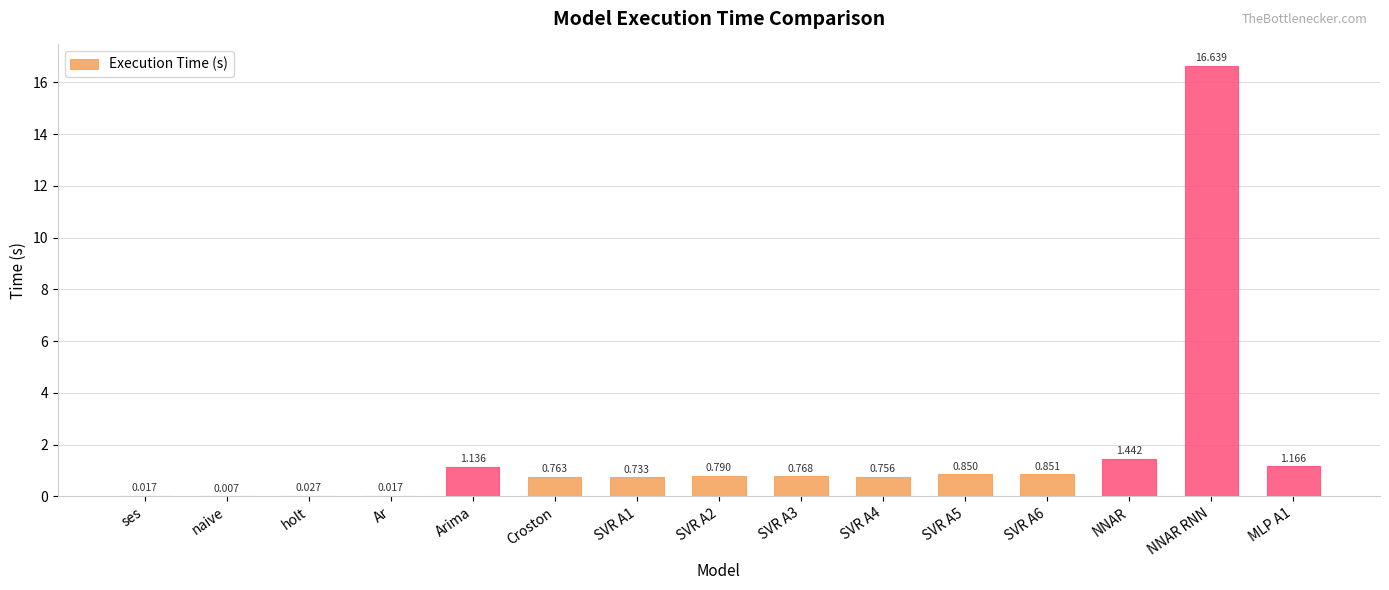

At which category does the chart reach its peak across all series?

NNAR RNN